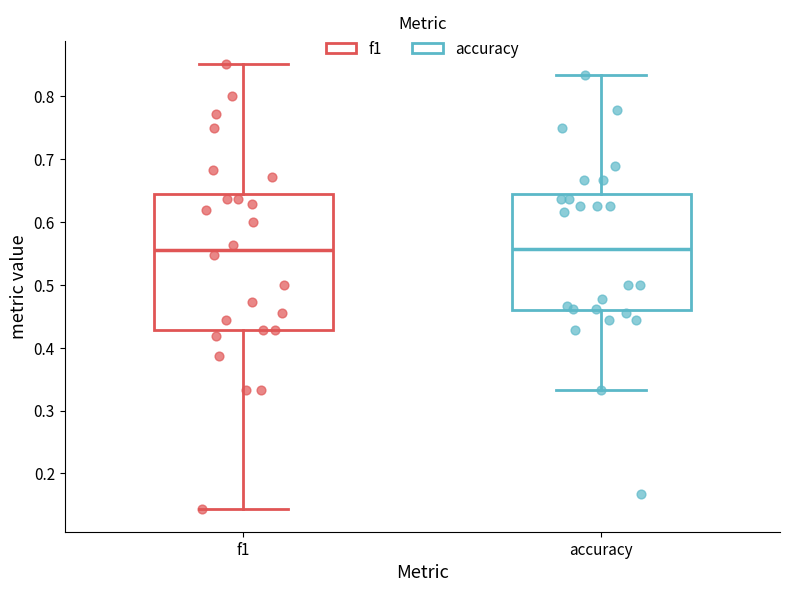

Reading left to right, read every box against the y-axis: the position of its median line, the range the box covers, and the ends of its whiskers. The values are not printed on the chart, so give them approximately, as read against the axis.

f1: median 0.56, box 0.43 to 0.64, whiskers 0.14 to 0.85
accuracy: median 0.56, box 0.46 to 0.64, whiskers 0.33 to 0.83